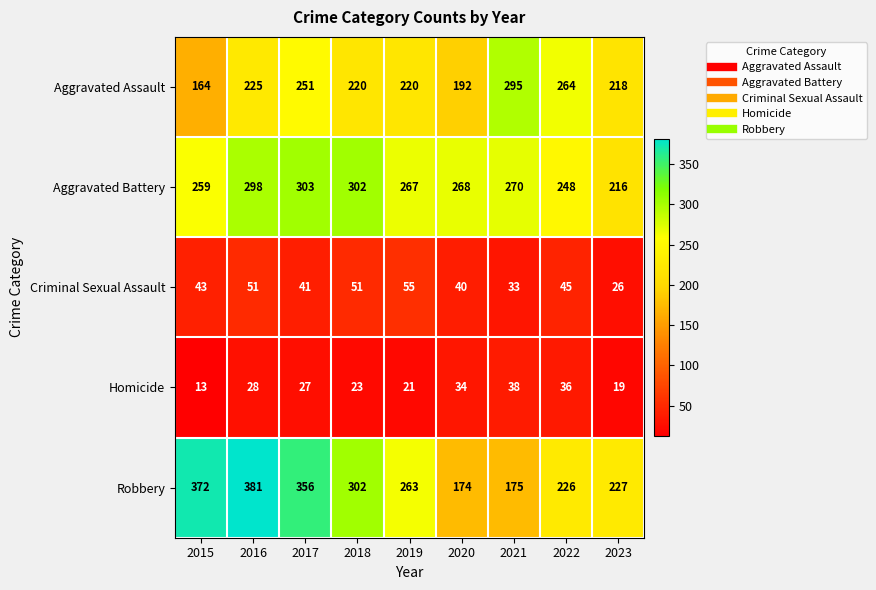

Between 2017 and 2018, which series saw the biggest shift?

Robbery